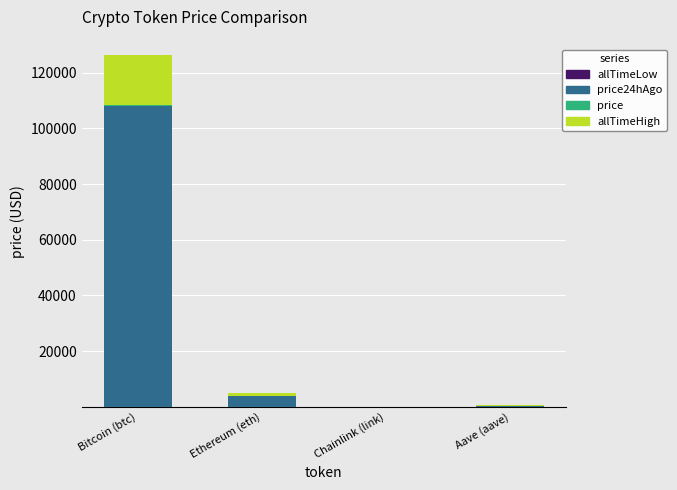

At which category is the sum across all series the highest?

Bitcoin (btc)